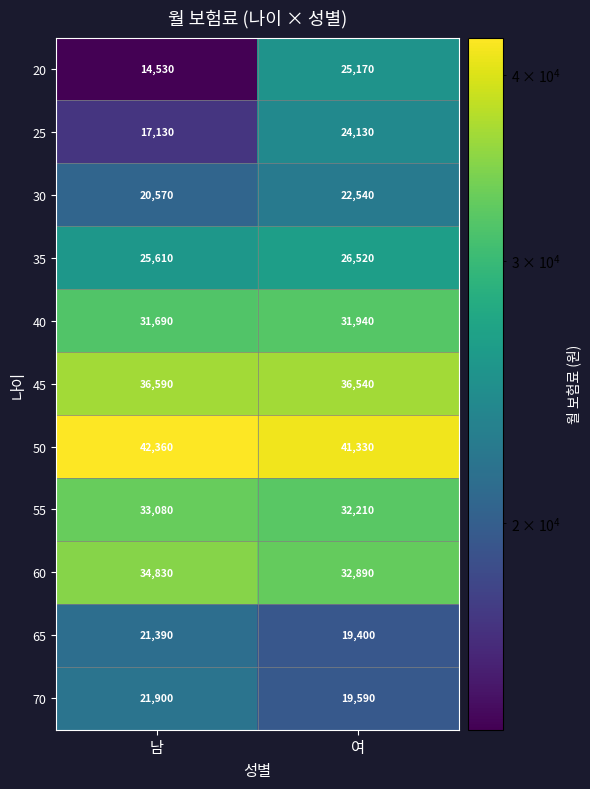

Reading left to right, what are all the values shown in this chart?

20: 남=14530	여=25170
25: 남=17130	여=24130
30: 남=20570	여=22540
35: 남=25610	여=26520
40: 남=31690	여=31940
45: 남=36590	여=36540
50: 남=42360	여=41330
55: 남=33080	여=32210
60: 남=34830	여=32890
65: 남=21390	여=19400
70: 남=21900	여=19590